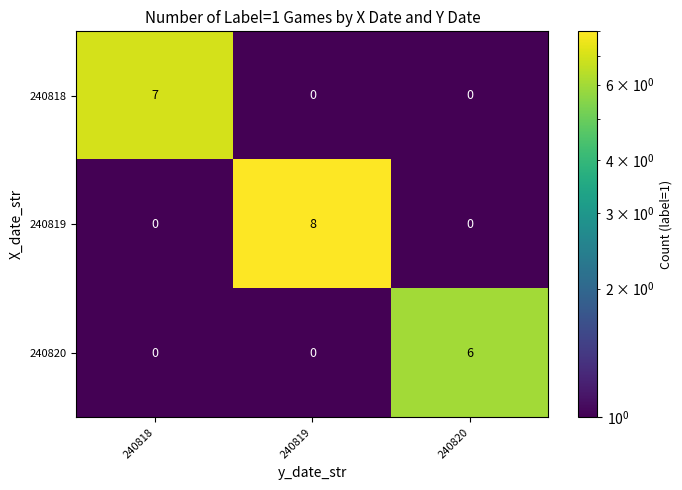

List the series in order of their peak value, highest first.

240819, 240818, 240820